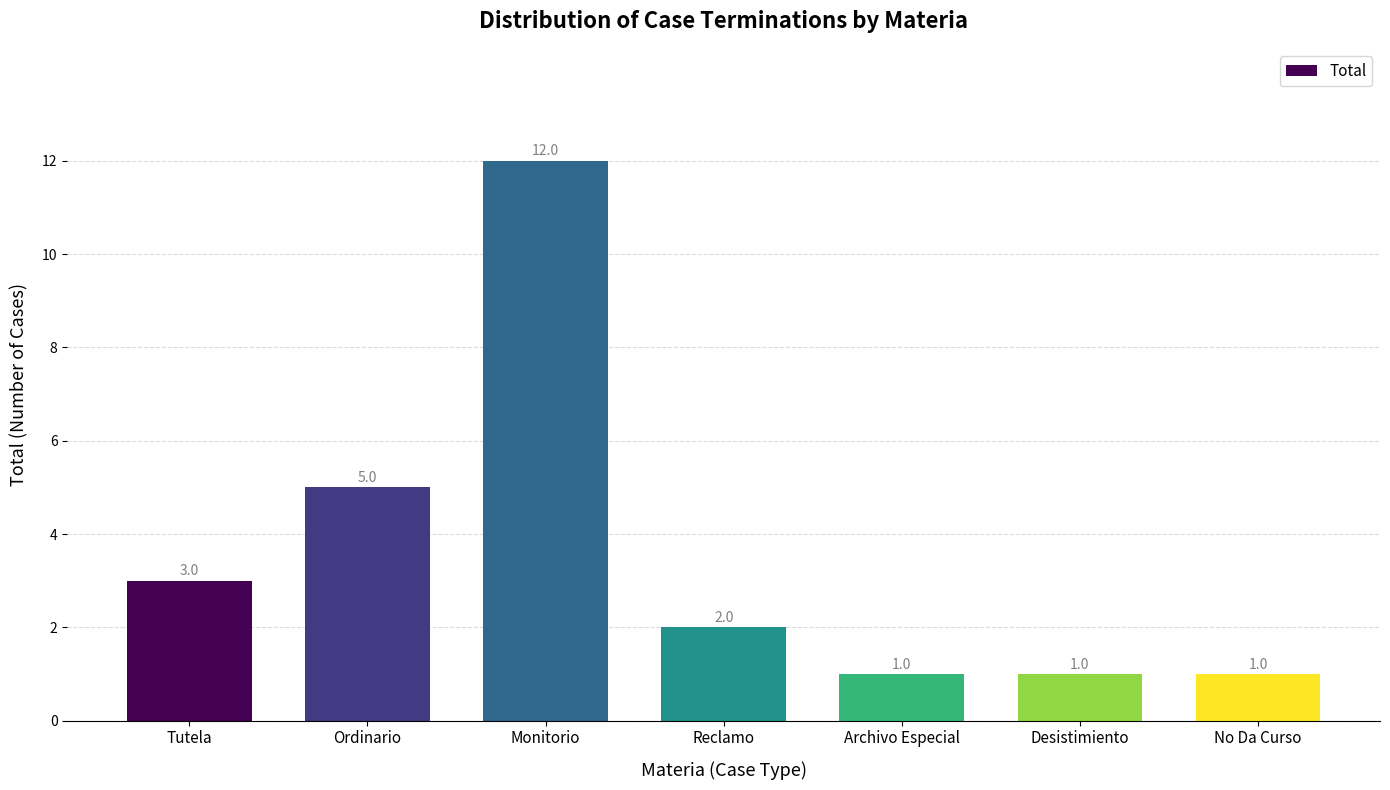

How many data points are less than 2?

3